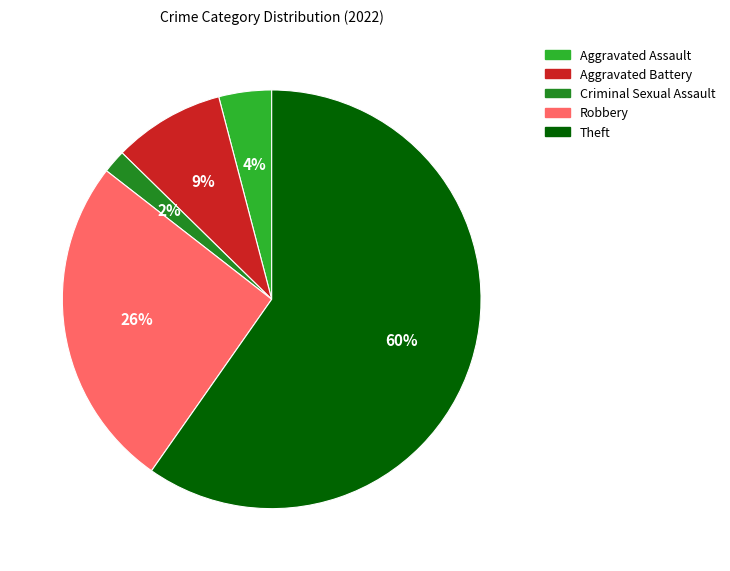

To the nearest percent, what is the average slice percentage?

20%